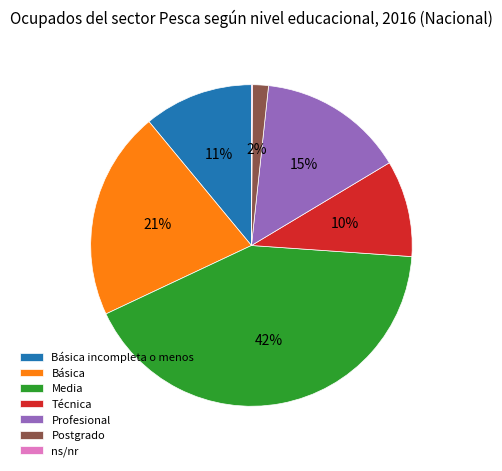

Is there a majority slice in this chart?

No